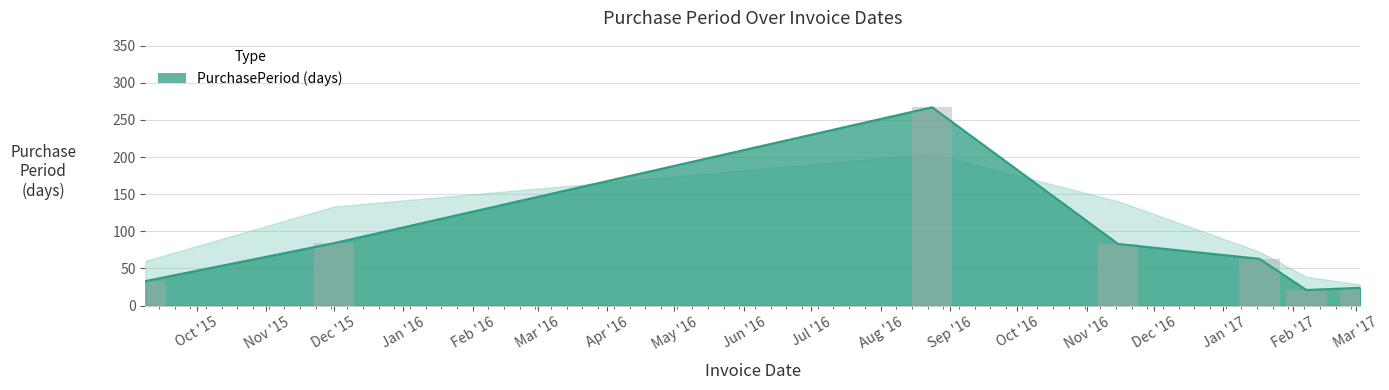

What is the minimum value shown in the chart?

21